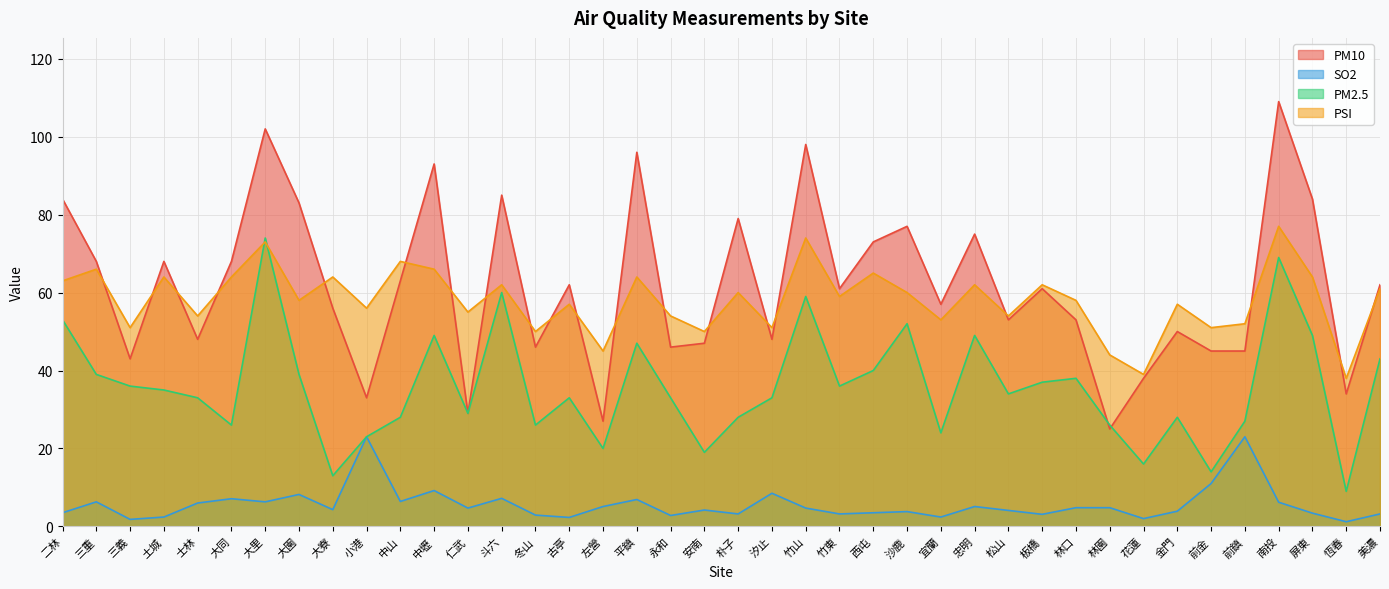

Which category has the highest value in the PM2.5 series?

大里